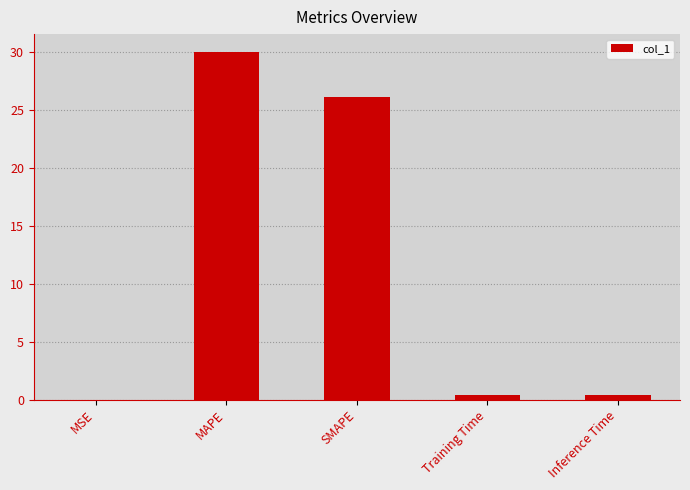

Which has a higher value, MAPE or Training Time?

MAPE